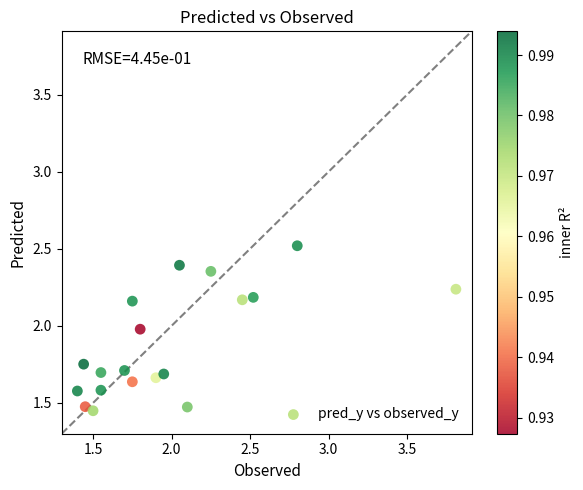

What is the range of Y values (max minus min)?

1.1